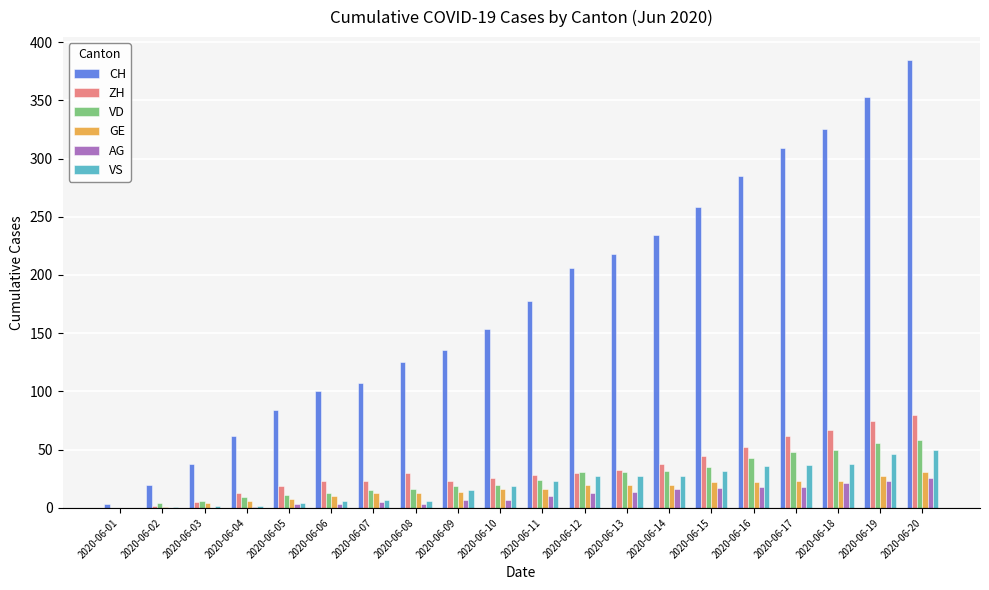

Between 2020-06-11 and 2020-06-20, which series saw the biggest shift?

CH